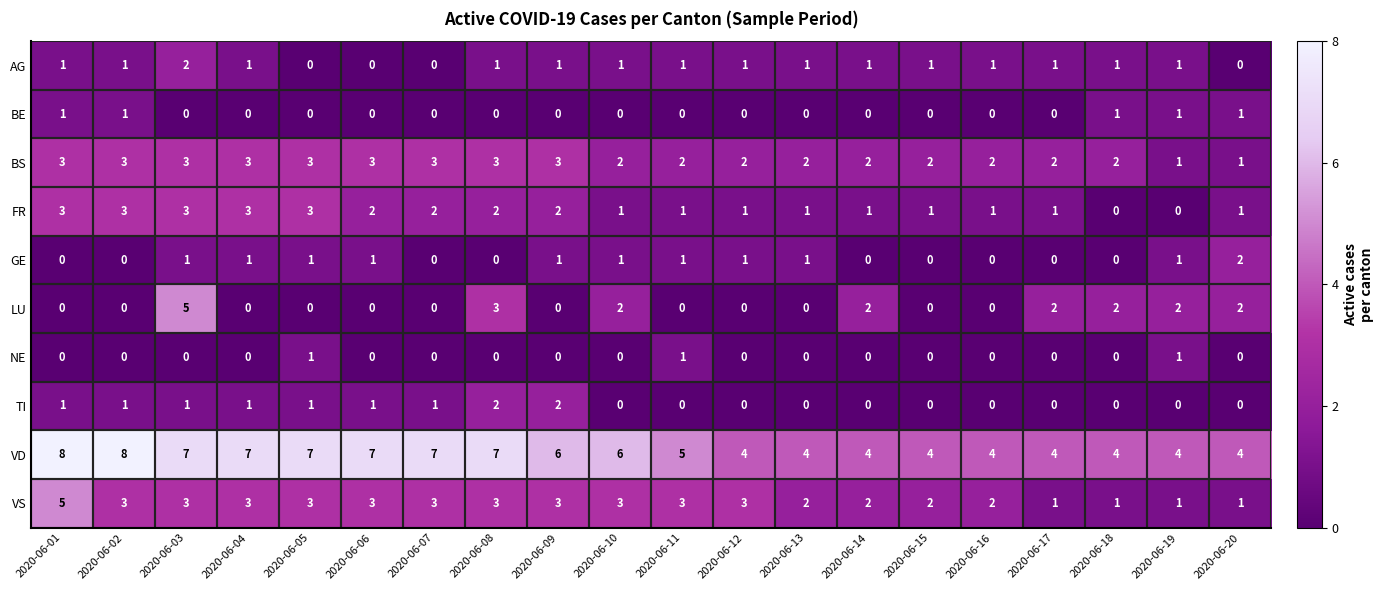

Which series has the largest total across all categories?

VD